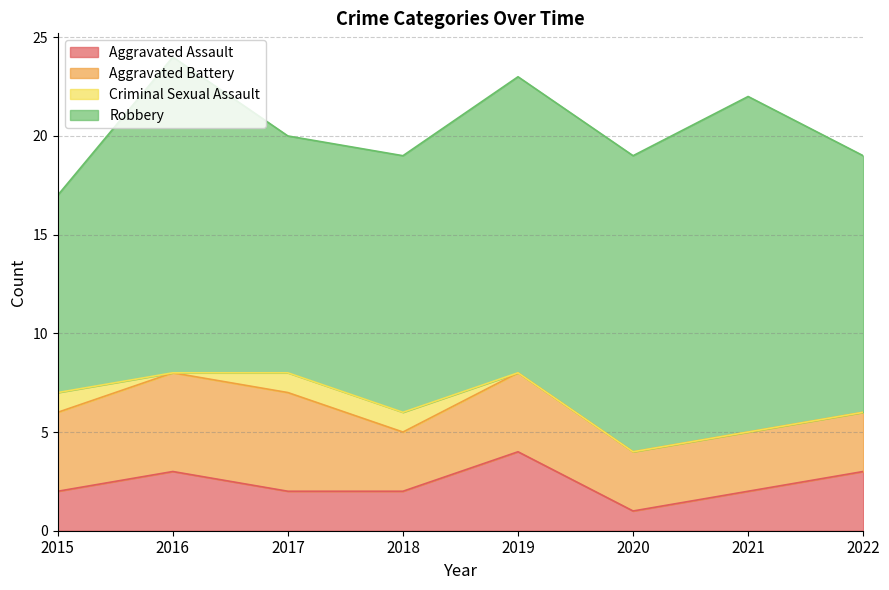

Which series has the largest range (max minus min)?

Robbery